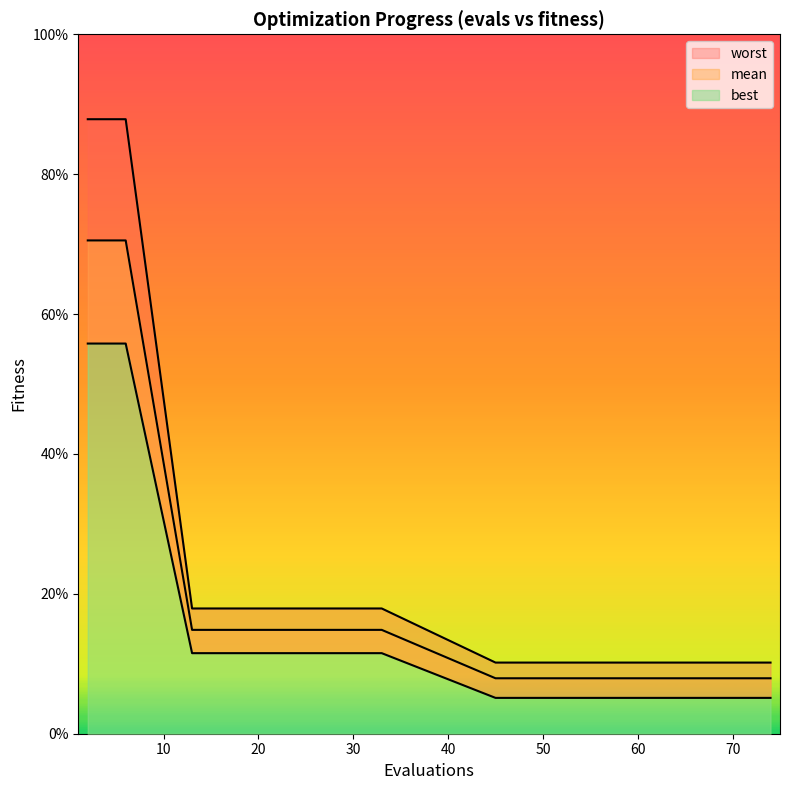

Which category has the highest value in the mean series?

2